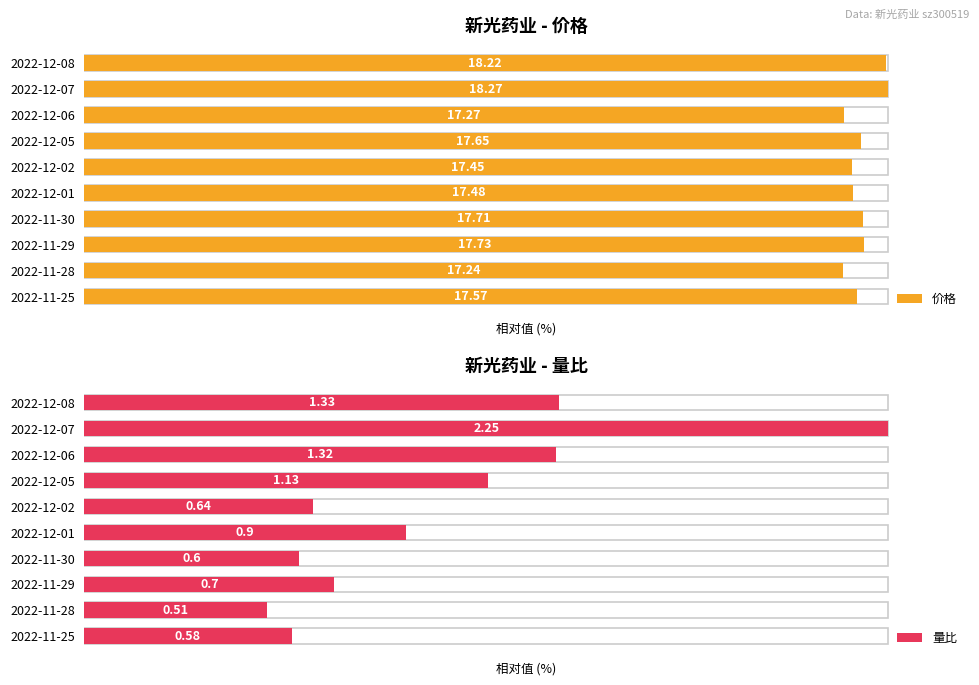

At how many categories does at least one series exceed 65?

10